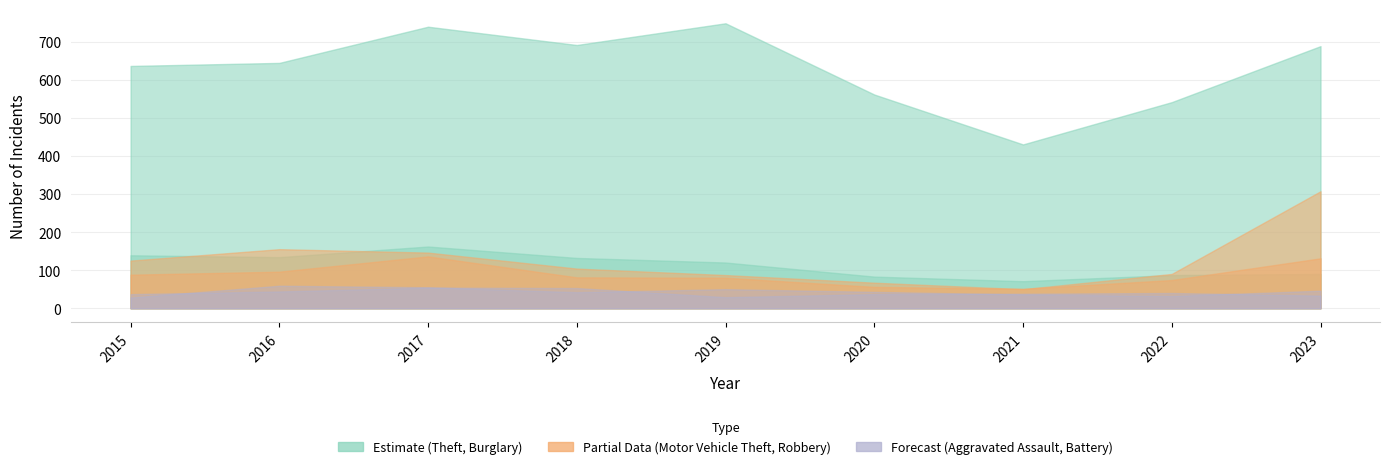

What is the difference between the Motor Vehicle Theft values at 2016 and 2018?

51